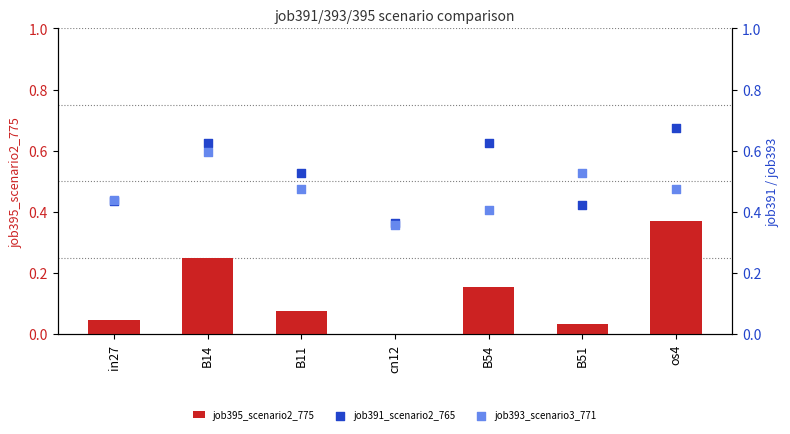

Is the value of job393_scenario3_771 at cn12 greater than the value of job391_scenario2_765 at B51?

No